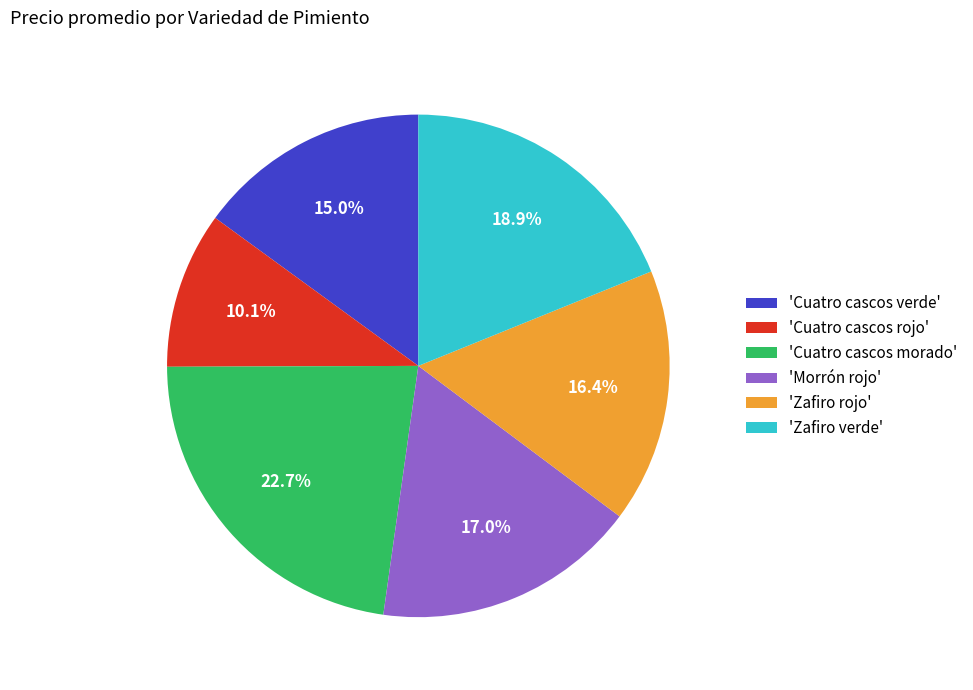

Rank the categories by value from lowest to highest.

'Cuatro cascos rojo', 'Cuatro cascos verde', 'Zafiro rojo', 'Morrón rojo', 'Zafiro verde', 'Cuatro cascos morado'